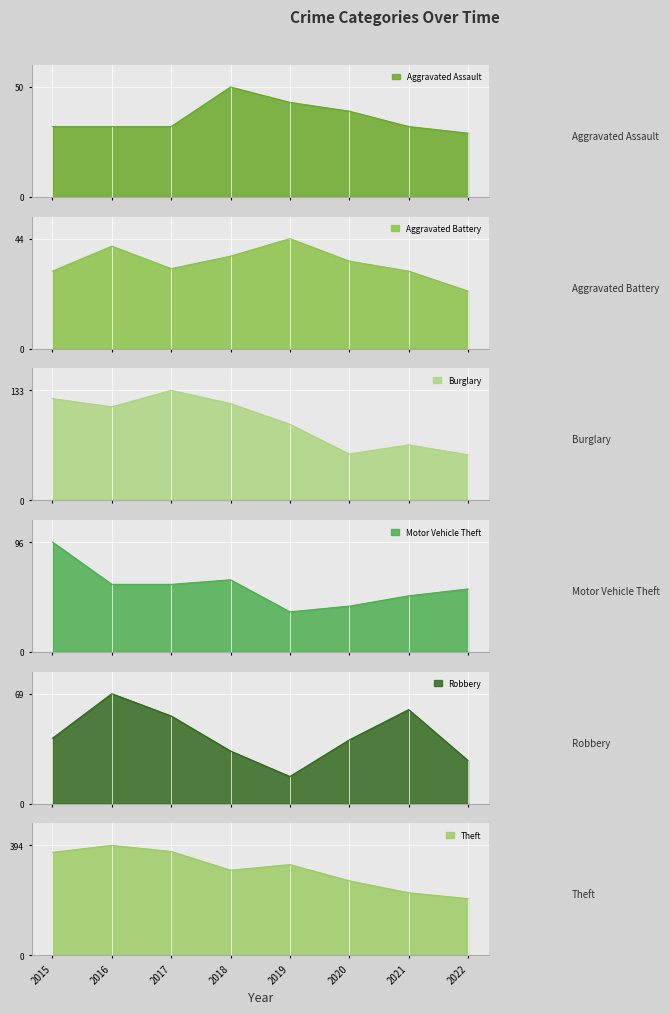

The value of Aggravated Battery at 2015 is 31. True or false?

True